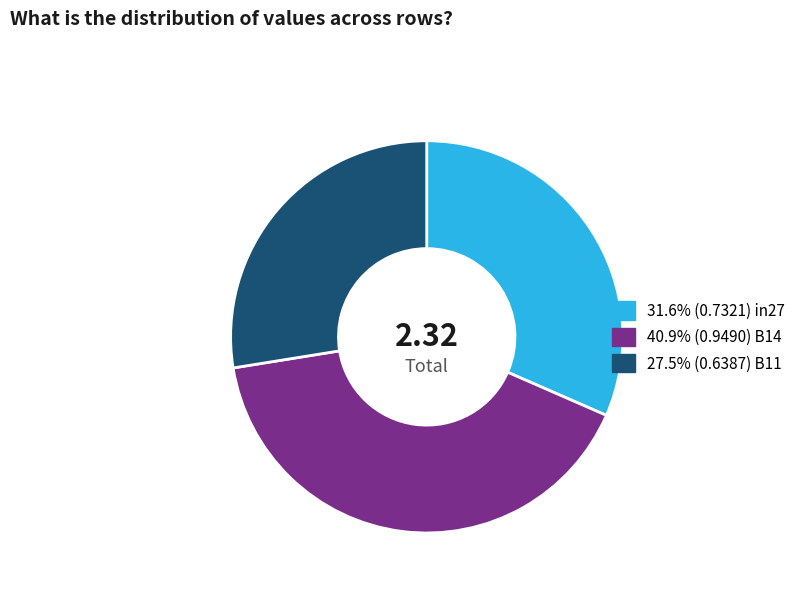

Count the number of slices in the pie.

3